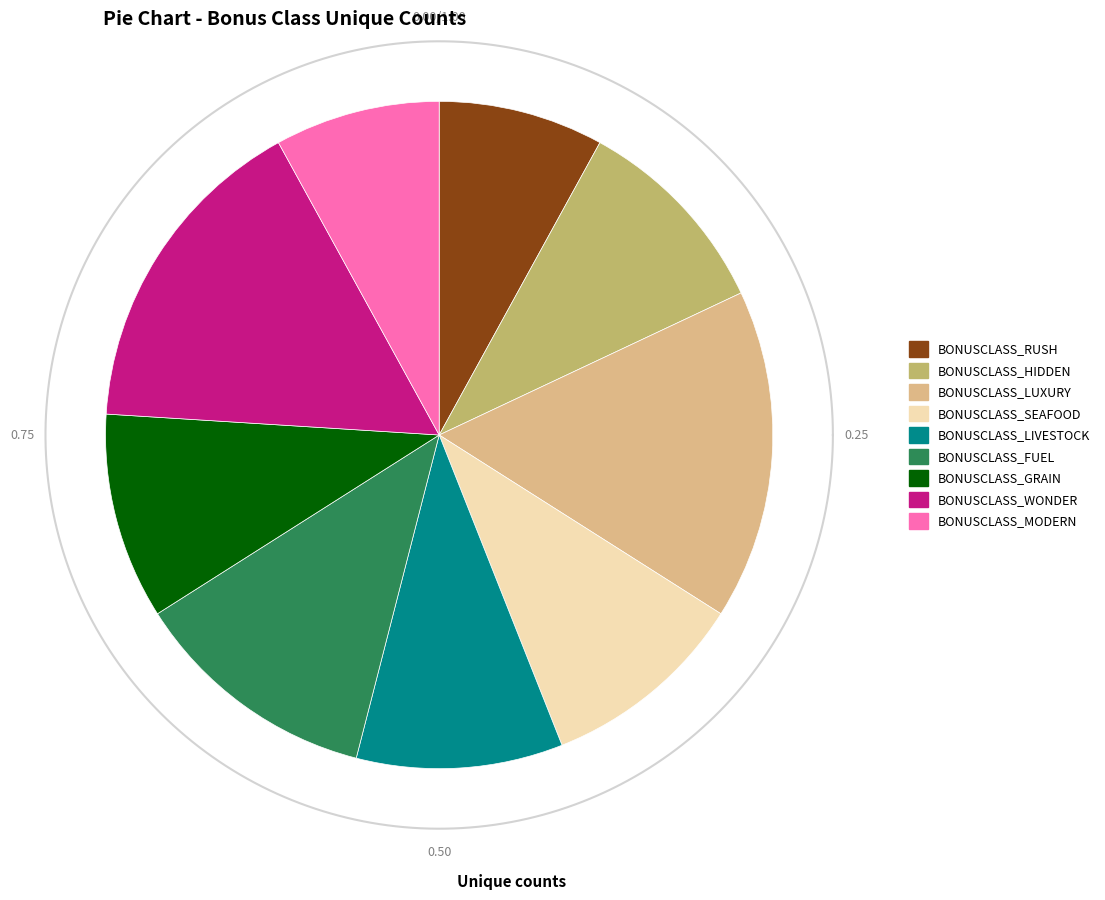

Do BONUSCLASS_HIDDEN and BONUSCLASS_RUSH together represent more than half of the pie?

No